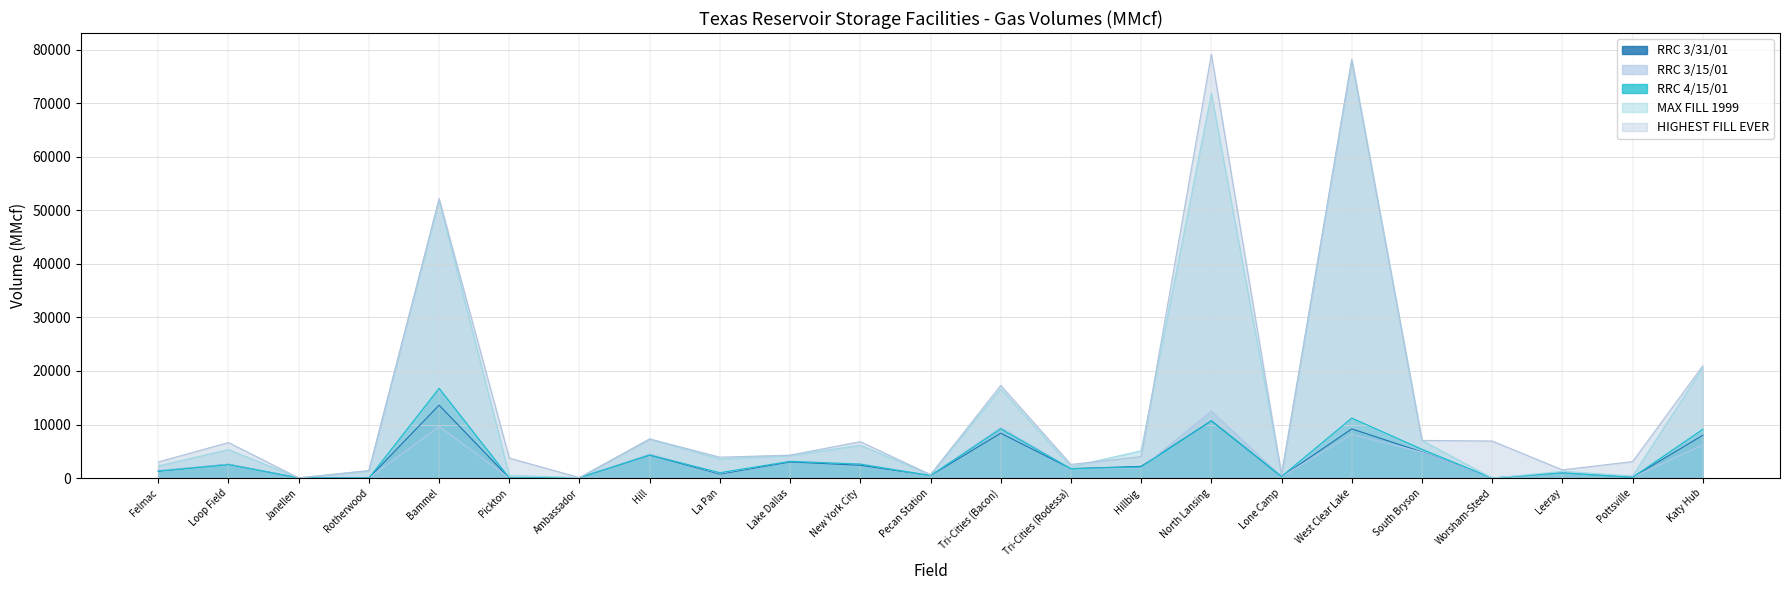

What is the total value across all series at Katy Hub?

64843